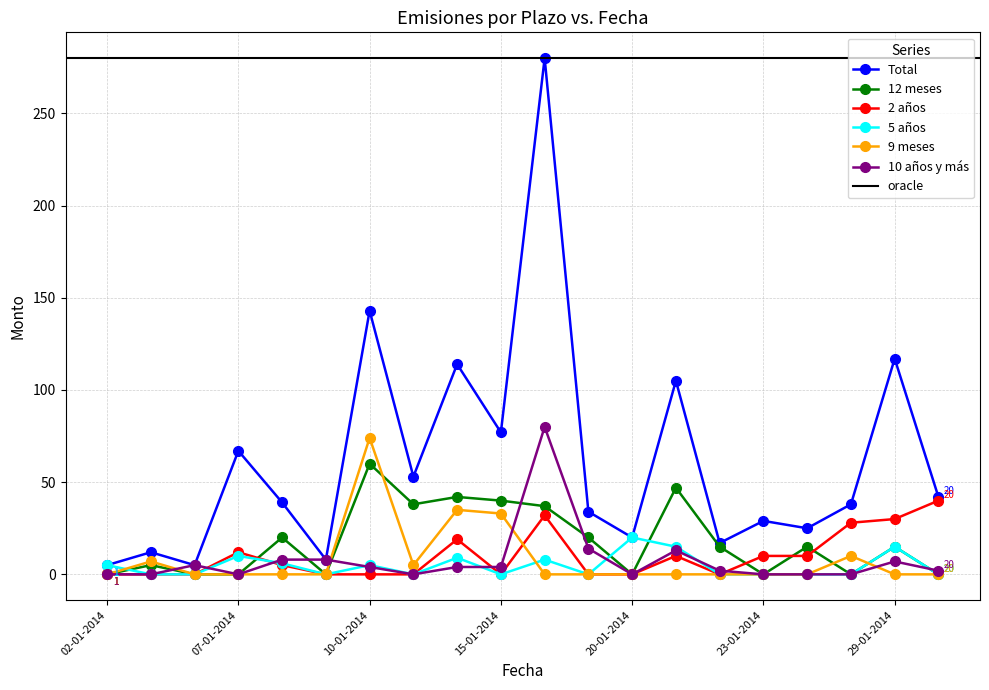

Which series changed the most between 15-01-2014 and 29-01-2014?

Total